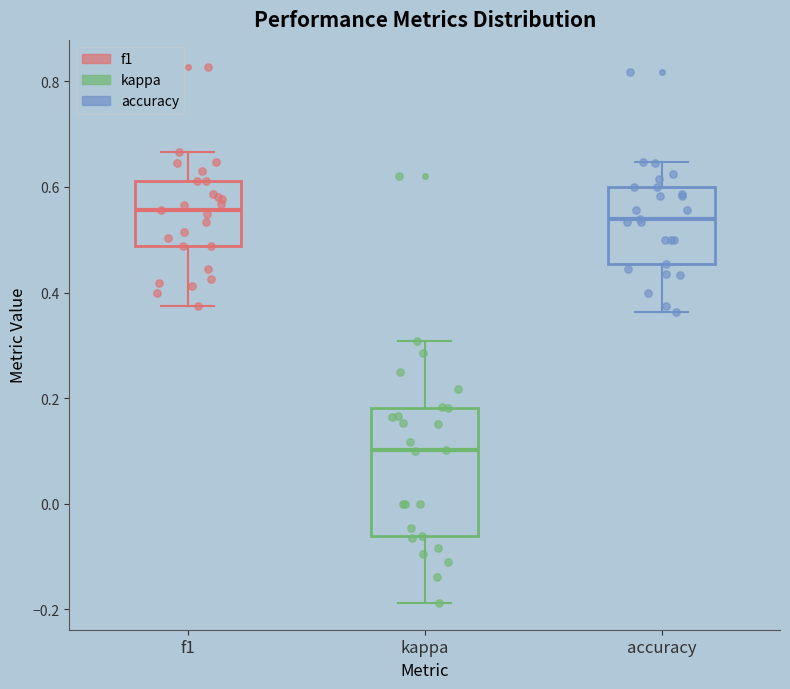

Where does the median line of the box for accuracy sit on the y-axis? The values are not printed on the chart, so give them approximately, as read against the axis.

0.54